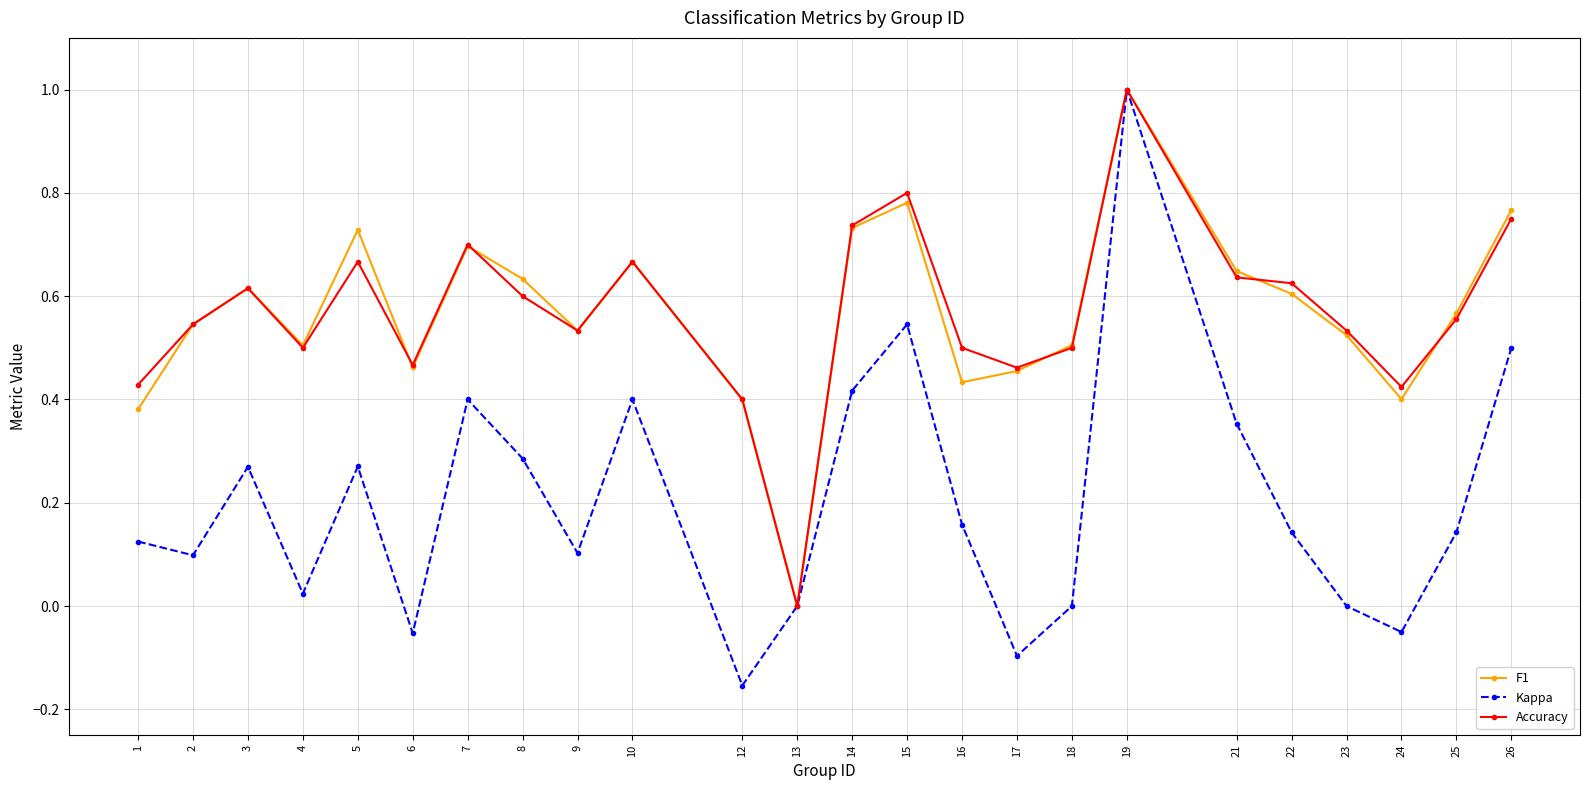

How many interior local valleys does the F1 series have?

6